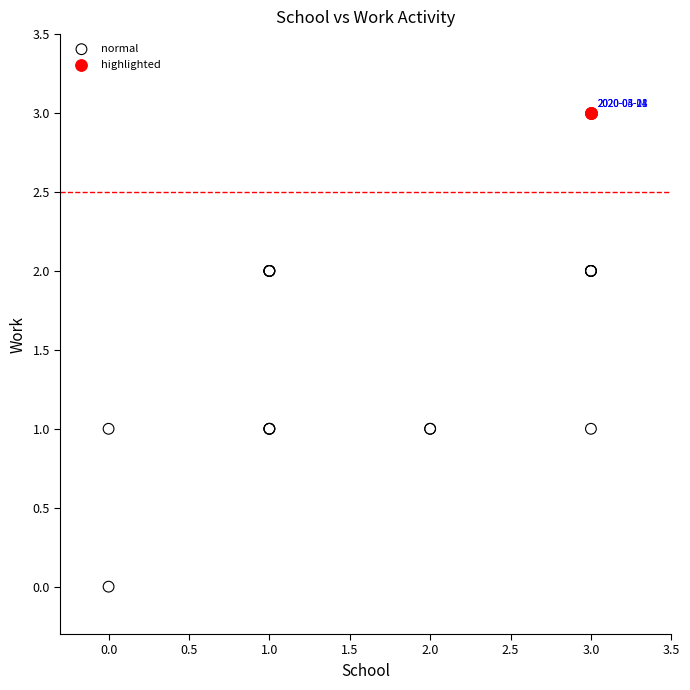

Which series contains the lowest Y value?

normal